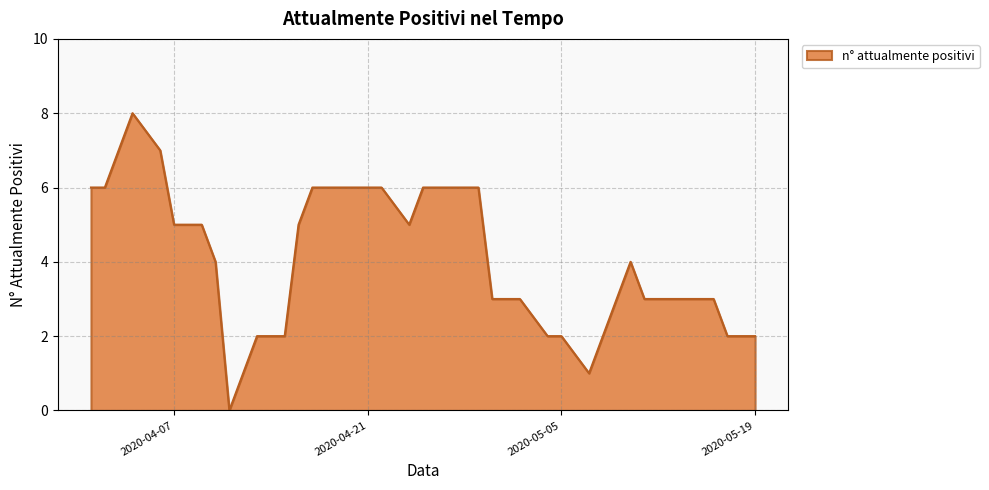

What is the difference between the maximum and minimum values?

8